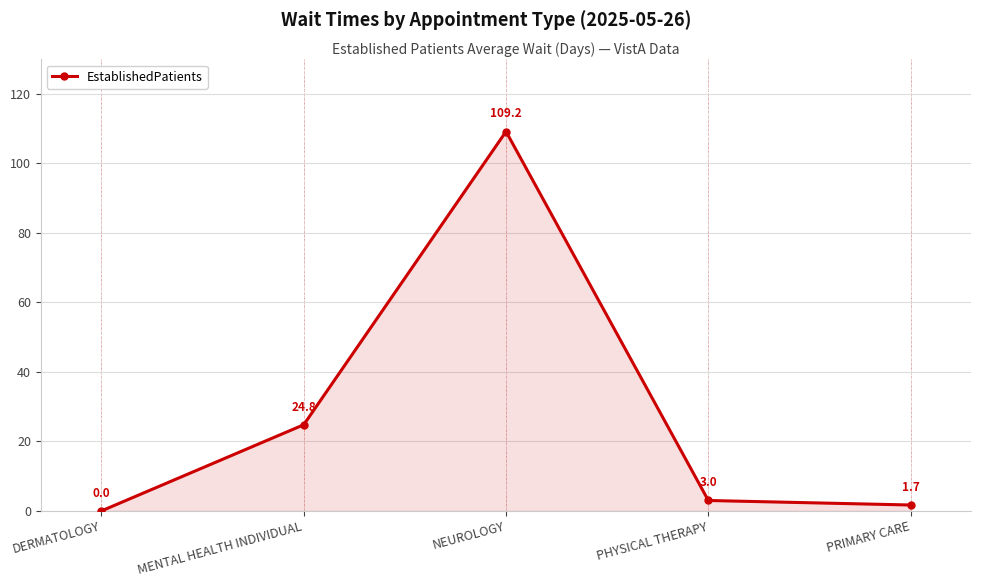

What is the difference between the values at MENTAL HEALTH INDIVIDUAL and PRIMARY CARE?

23.1